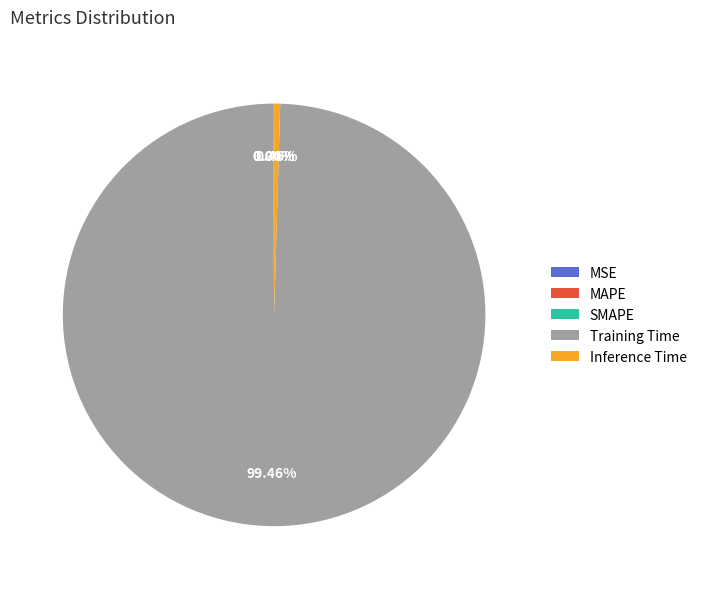

What is the largest slice in the pie chart?

Training Time